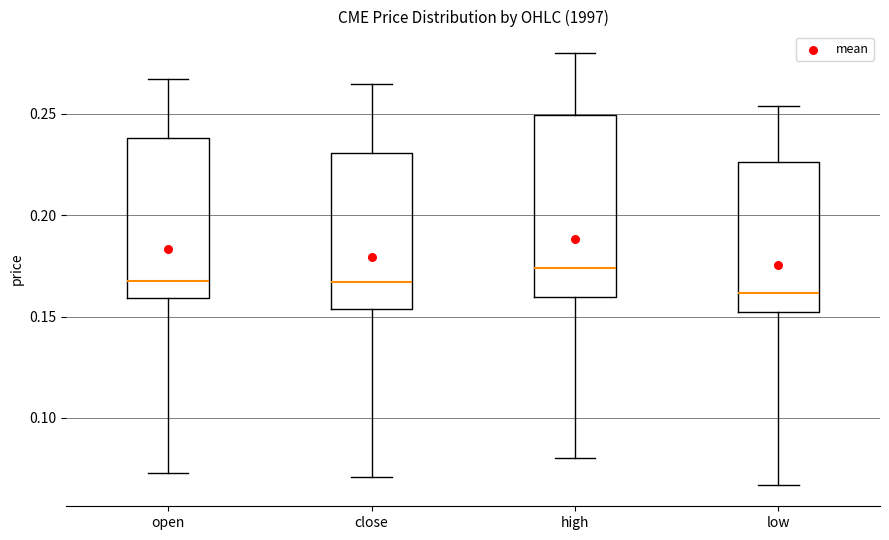

Reading left to right, transcribe this box plot: for each box, give where its median line is, the range the box spans, and where its two whiskers end, as read against the y-axis. The values are not printed on the chart, so give them approximately, as read against the axis.

open: median 0.170, box 0.160 to 0.240, whiskers 0.075 to 0.265
close: median 0.165, box 0.155 to 0.230, whiskers 0.070 to 0.265
high: median 0.175, box 0.160 to 0.250, whiskers 0.080 to 0.280
low: median 0.160, box 0.150 to 0.225, whiskers 0.065 to 0.255